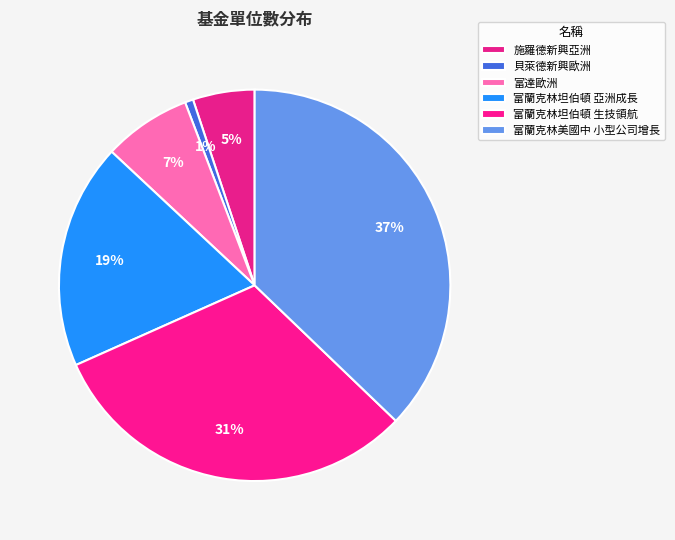

Count the number of slices in the pie.

6